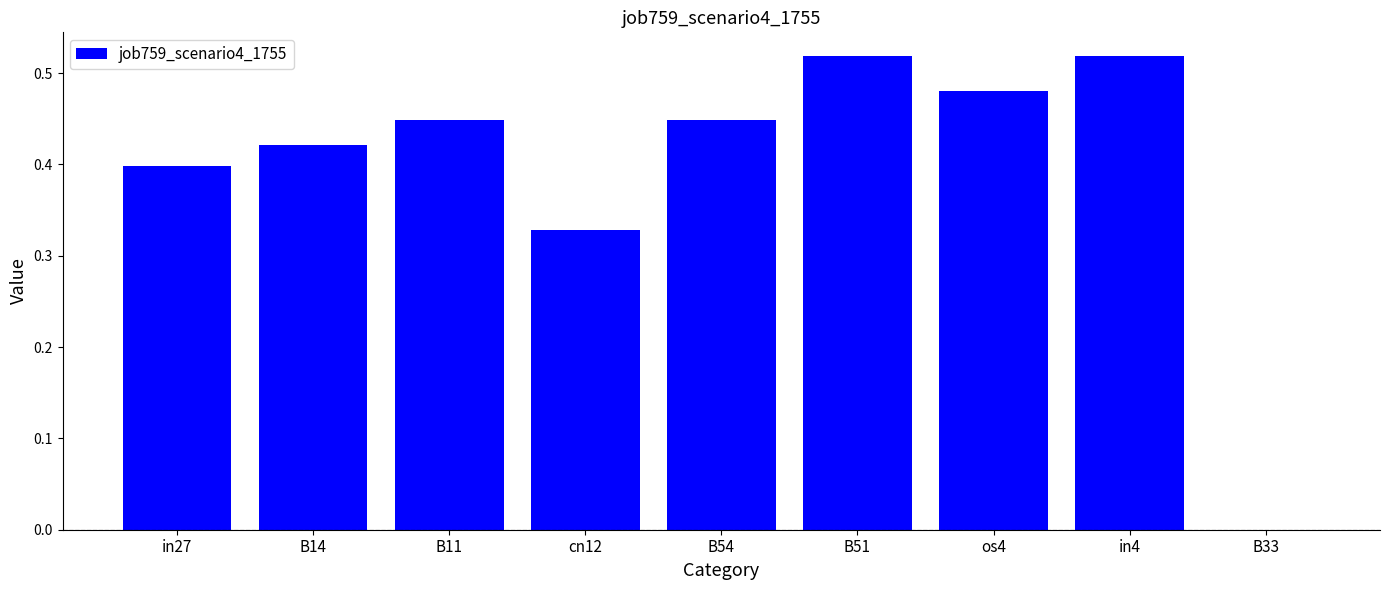

What is the sum of all values?

3.6